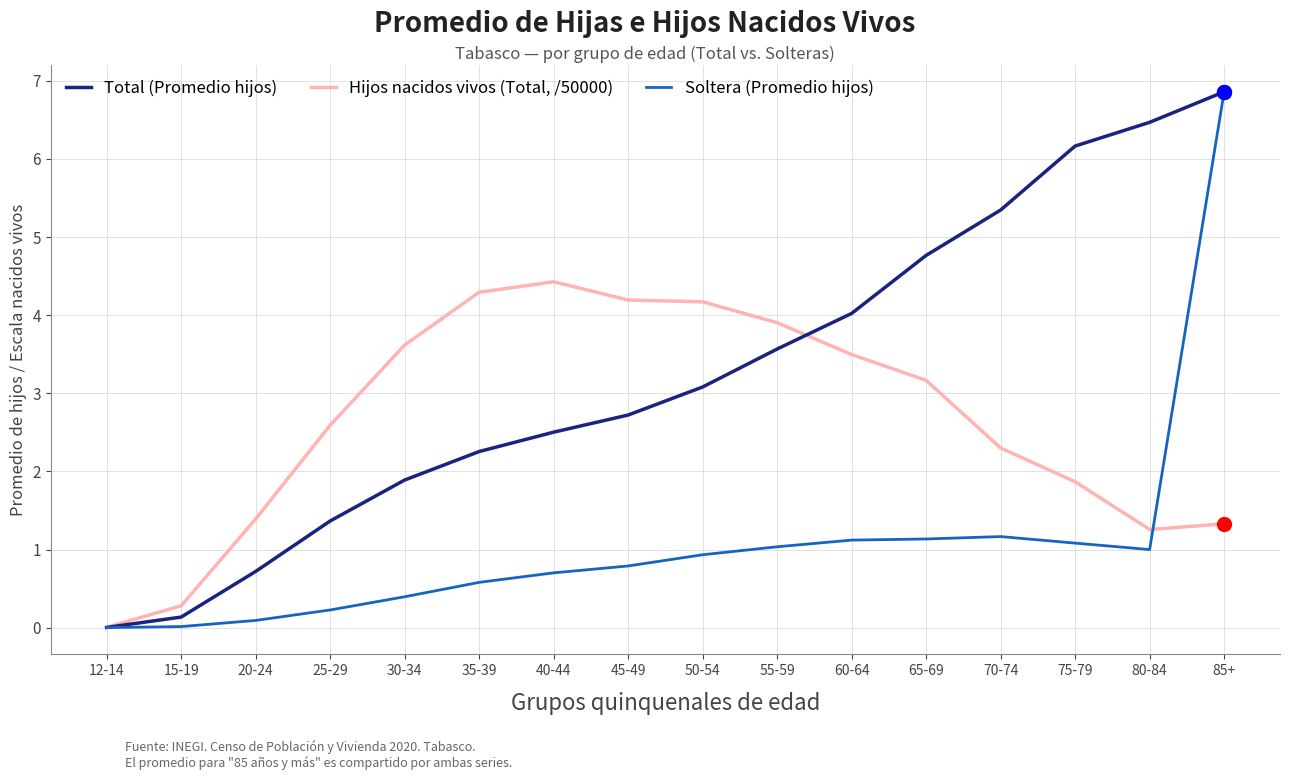

Does the chart display data point markers on the line(s)?

No